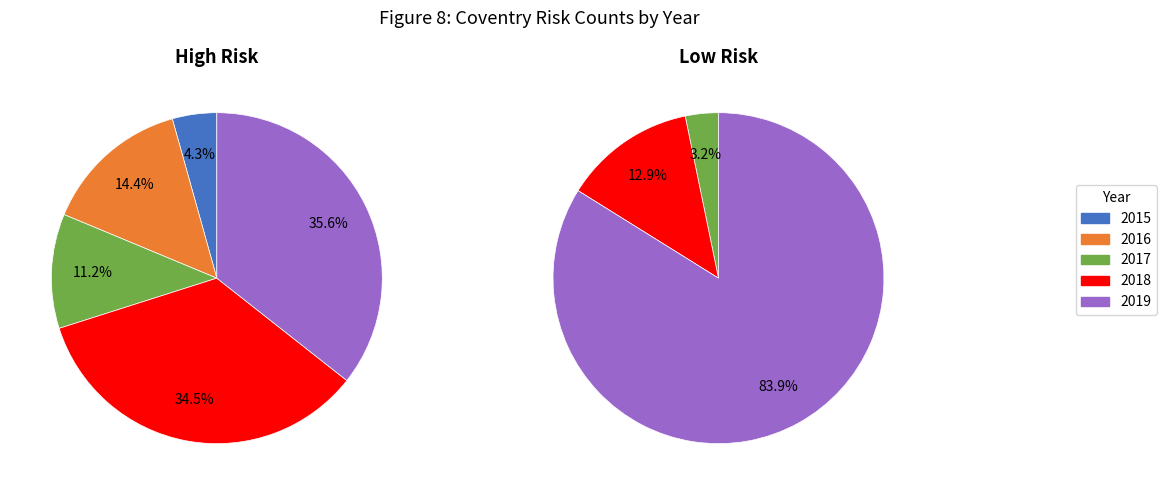

What percentage is NOT represented by 2016?

85.6%